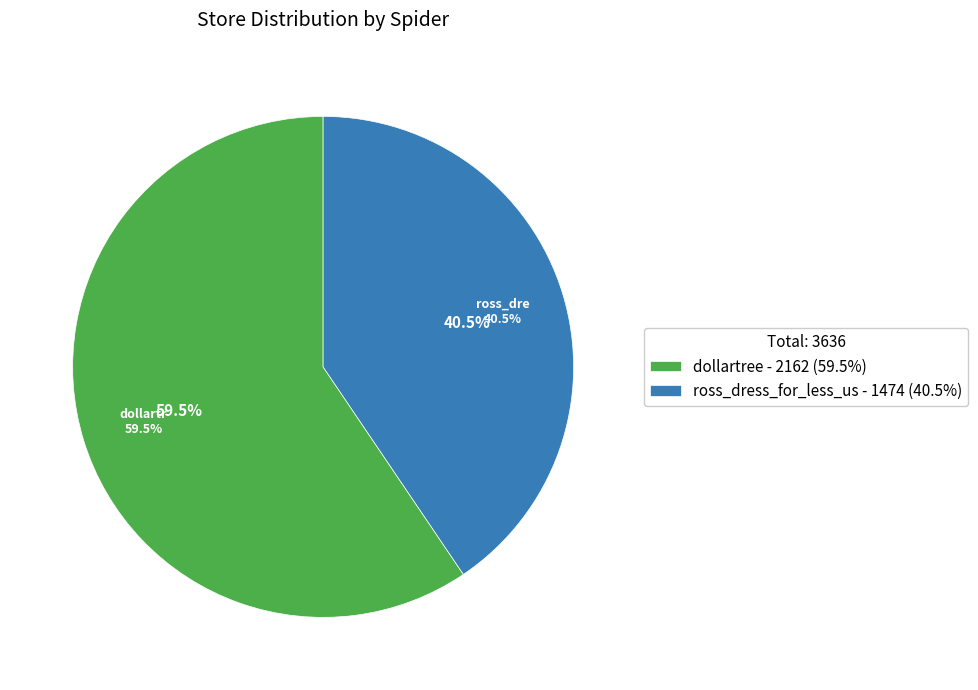

How many segments does this pie chart have?

2